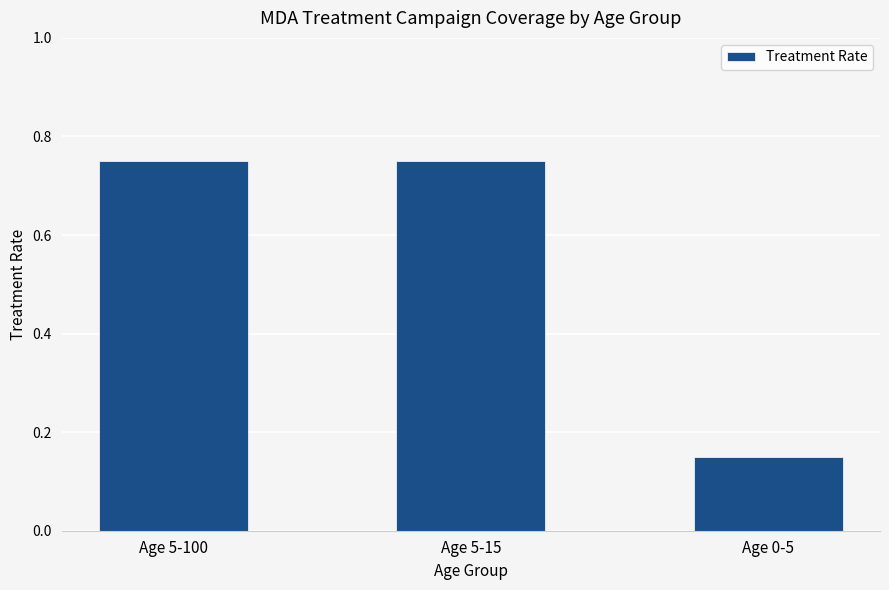

Count the number of categories in the chart.

3